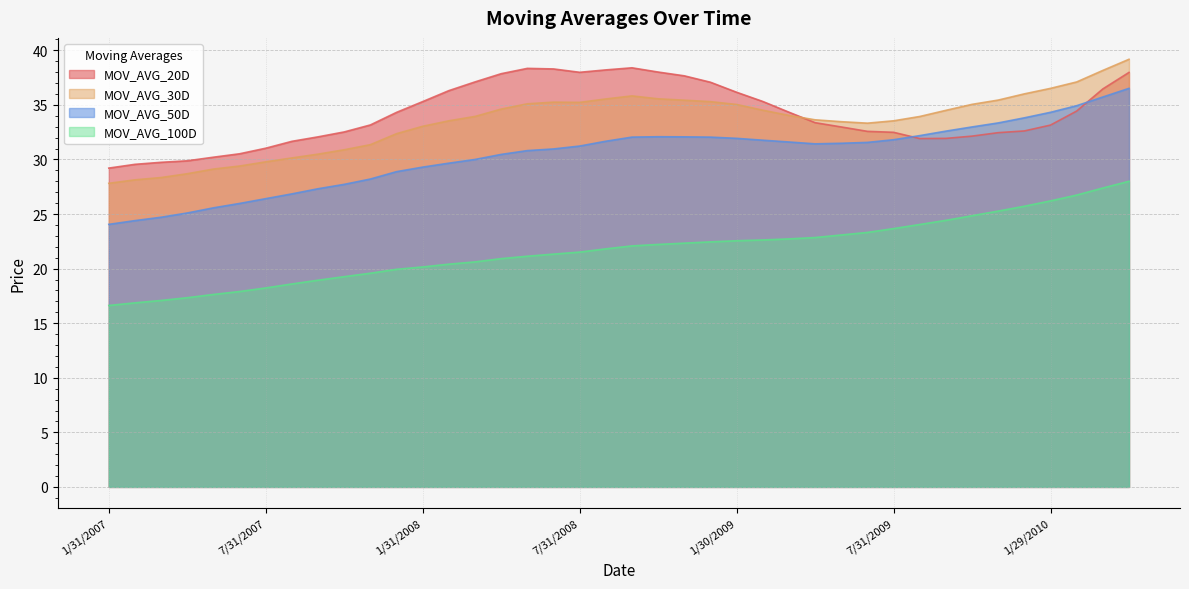

Read the MOV_AVG_20D value at 5/29/2009.

33.0